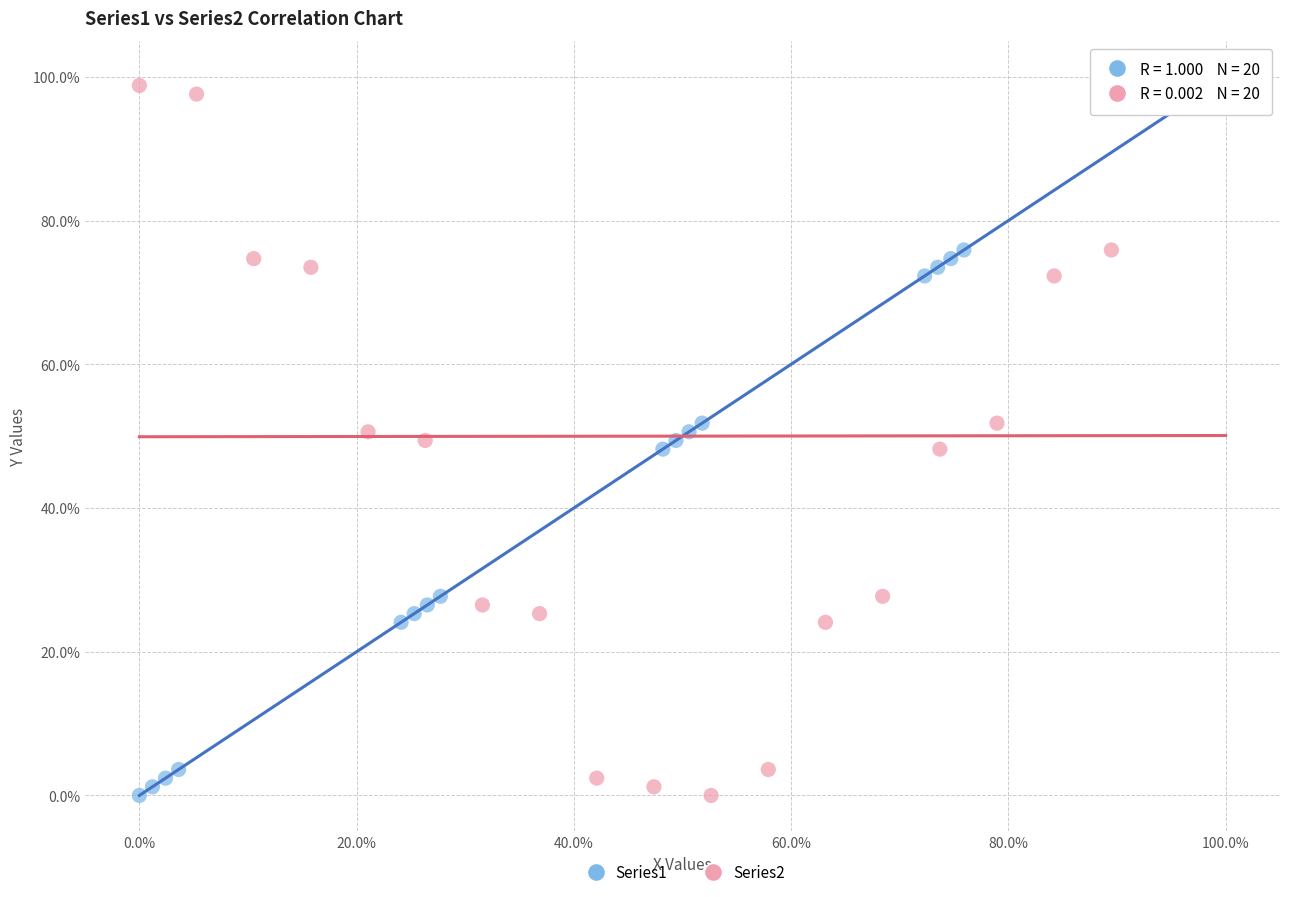

What are all the series names shown in the legend?

Series1, Series2